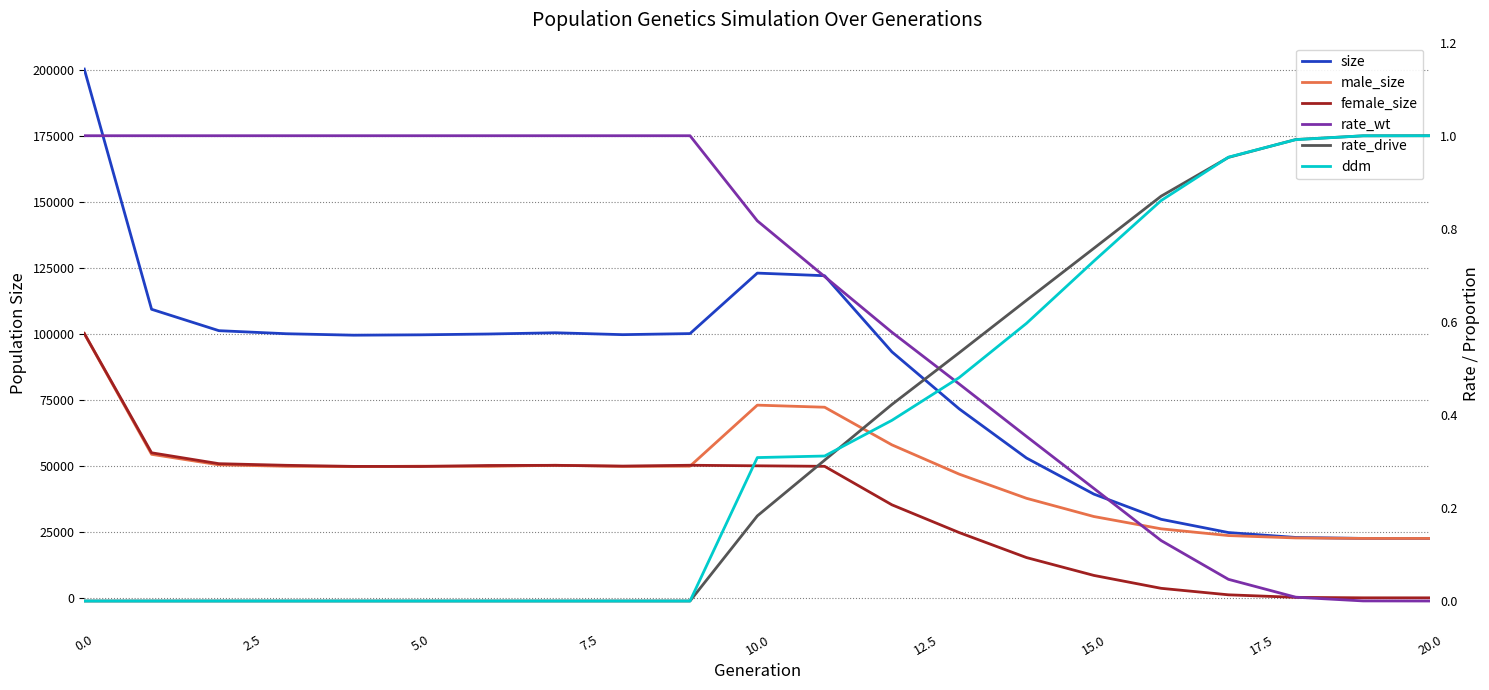

Reading left to right, list all the values displayed in this chart.

size: 200273.0	109299.0	101197.0	100037.0	99488.0	99623.0	99930.0	100402.0	99687.0	100092.0	123001.0	122016.0	93176.0	71570.0	52948.0	39298.0	29748.0	24732.0	22873.0	22509.0	22500.0
male_size: 100109.0	54359.0	50381.0	49836.0	49697.0	49867.0	49793.0	50213.0	49783.0	49874.0	72988.0	72201.0	57942.0	46852.0	37699.0	30803.0	26143.0	23587.0	22691.0	22504.0	22500.0
female_size: 100164.0	54940.0	50816.0	50201.0	49791.0	49756.0	50137.0	50189.0	49904.0	50218.0	50013.0	49815.0	35234.0	24718.0	15249.0	8495.0	3605.0	1145.0	182.0	5.0	0.0
rate_wt: 1.0	1.0	1.0	1.0	1.0	1.0	1.0	1.0	1.0	1.0	0.8	0.7	0.6	0.5	0.4	0.2	0.1	0.0	0.0	0.0	0.0
rate_drive: 0.0	0.0	0.0	0.0	0.0	0.0	0.0	0.0	0.0	0.0	0.2	0.3	0.4	0.5	0.6	0.8	0.9	1.0	1.0	1.0	1.0
ddm: 0.0	0.0	0.0	0.0	0.0	0.0	0.0	0.0	0.0	0.0	0.3	0.3	0.4	0.5	0.6	0.7	0.9	1.0	1.0	1.0	1.0